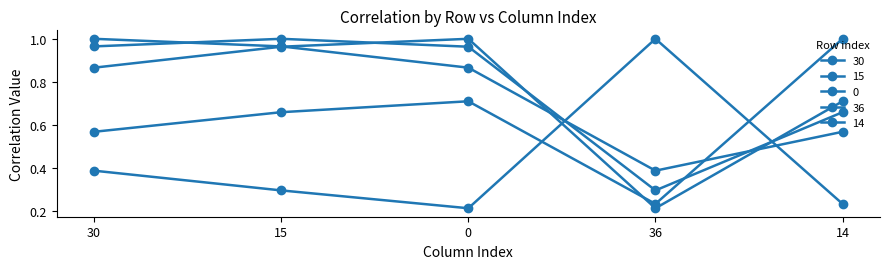

Count the number of data series in this chart.

5